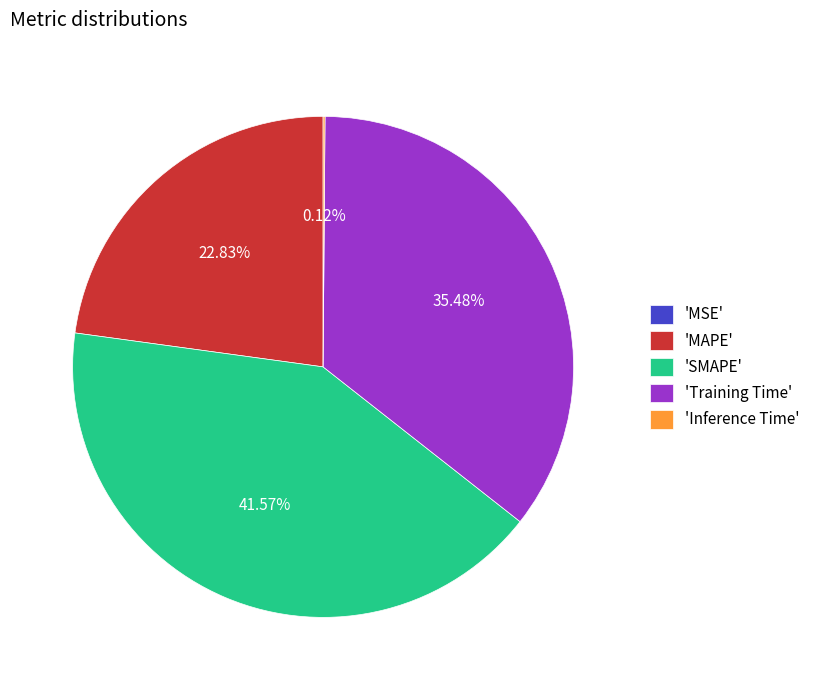

Does any single category account for the majority?

No